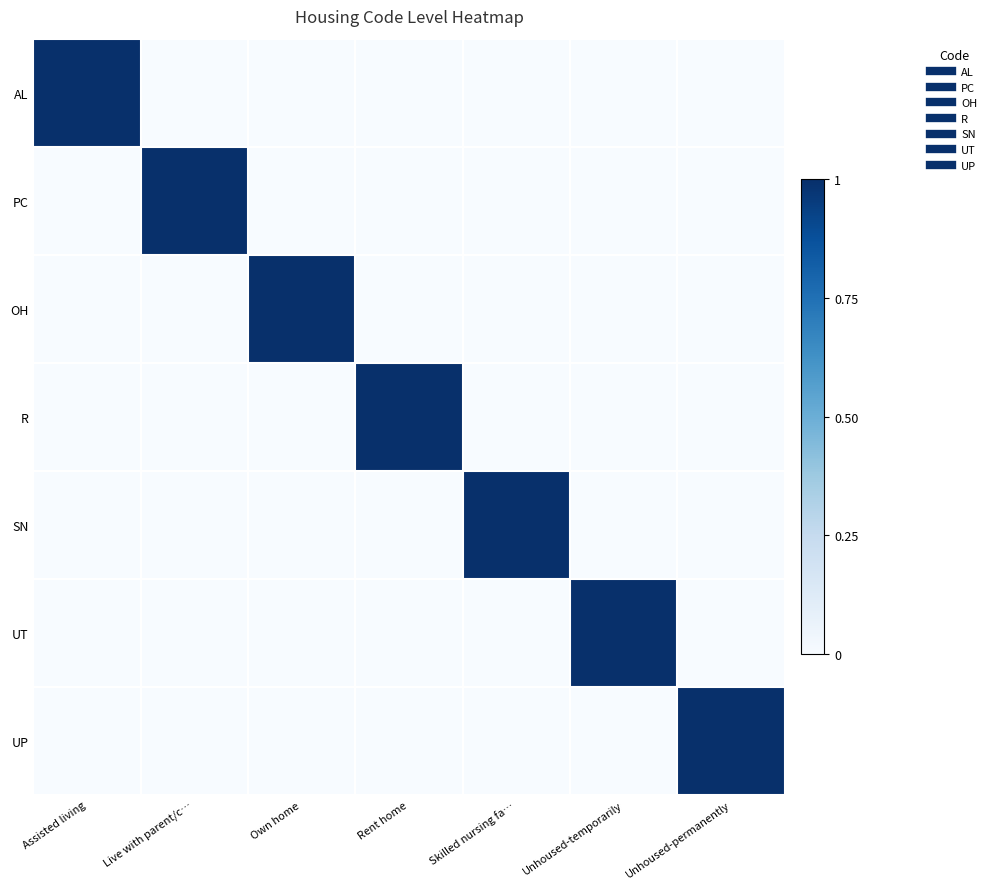

Reading left to right, transcribe all the data shown in this chart.

AL: Assisted living=1	Live with parent/c…=0	Own home=0	Rent home=0	Skilled nursing fa…=0	Unhoused-temporarily=0	Unhoused-permanently=0
PC: Assisted living=0	Live with parent/c…=1	Own home=0	Rent home=0	Skilled nursing fa…=0	Unhoused-temporarily=0	Unhoused-permanently=0
OH: Assisted living=0	Live with parent/c…=0	Own home=1	Rent home=0	Skilled nursing fa…=0	Unhoused-temporarily=0	Unhoused-permanently=0
R: Assisted living=0	Live with parent/c…=0	Own home=0	Rent home=1	Skilled nursing fa…=0	Unhoused-temporarily=0	Unhoused-permanently=0
SN: Assisted living=0	Live with parent/c…=0	Own home=0	Rent home=0	Skilled nursing fa…=1	Unhoused-temporarily=0	Unhoused-permanently=0
UT: Assisted living=0	Live with parent/c…=0	Own home=0	Rent home=0	Skilled nursing fa…=0	Unhoused-temporarily=1	Unhoused-permanently=0
UP: Assisted living=0	Live with parent/c…=0	Own home=0	Rent home=0	Skilled nursing fa…=0	Unhoused-temporarily=0	Unhoused-permanently=1